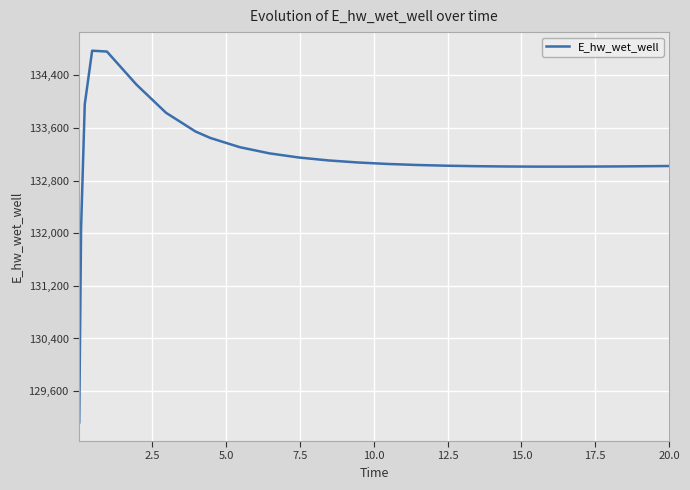

What is the difference between the second highest and minimum values?

5635.9